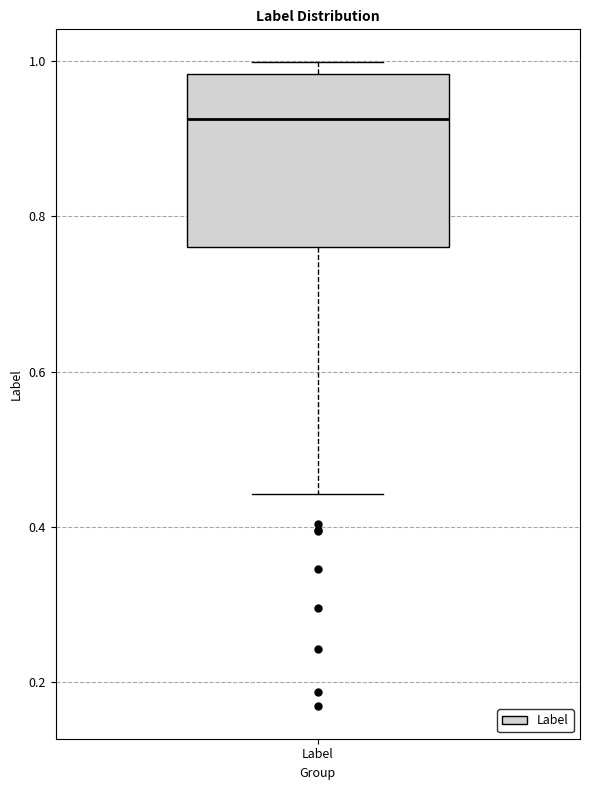

Read this box plot against the y-axis: the position of the median line, the range covered by the box, and the ends of both whiskers. The values are not printed on the chart, so give them approximately, as read against the axis.

median 0.92, box 0.76 to 0.98, whiskers 0.44 to 1.00